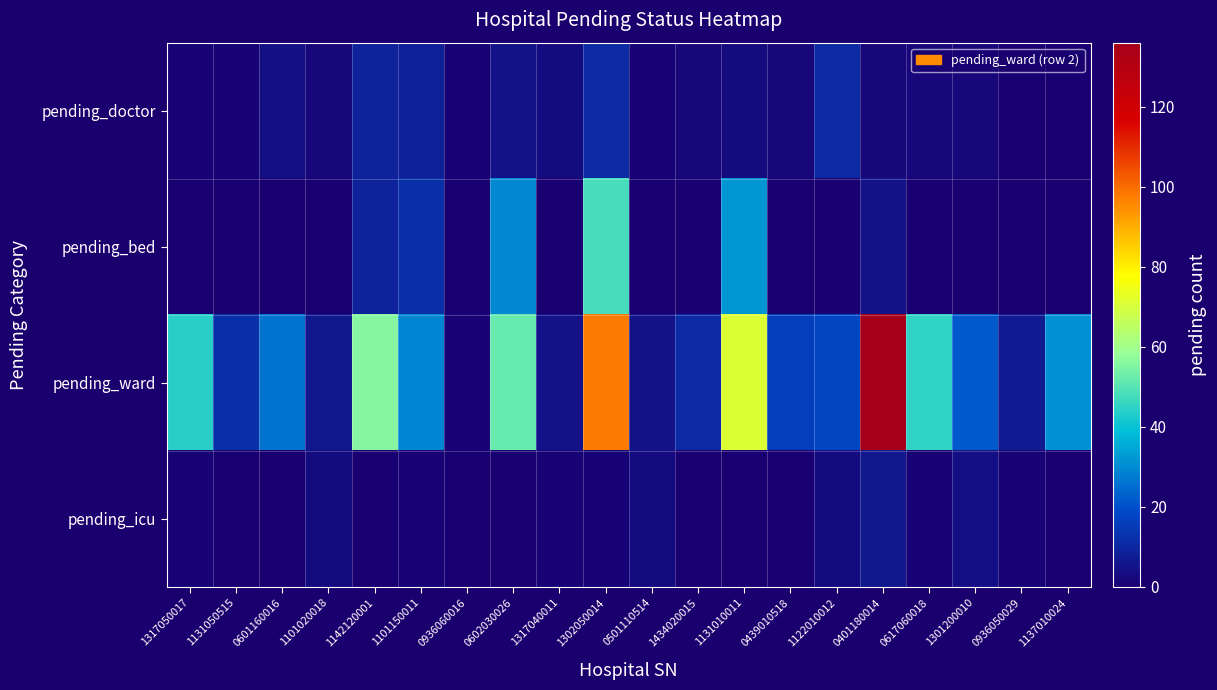

Rank the series by their maximum value, from highest to lowest.

pending_ward, pending_bed, pending_doctor, pending_icu